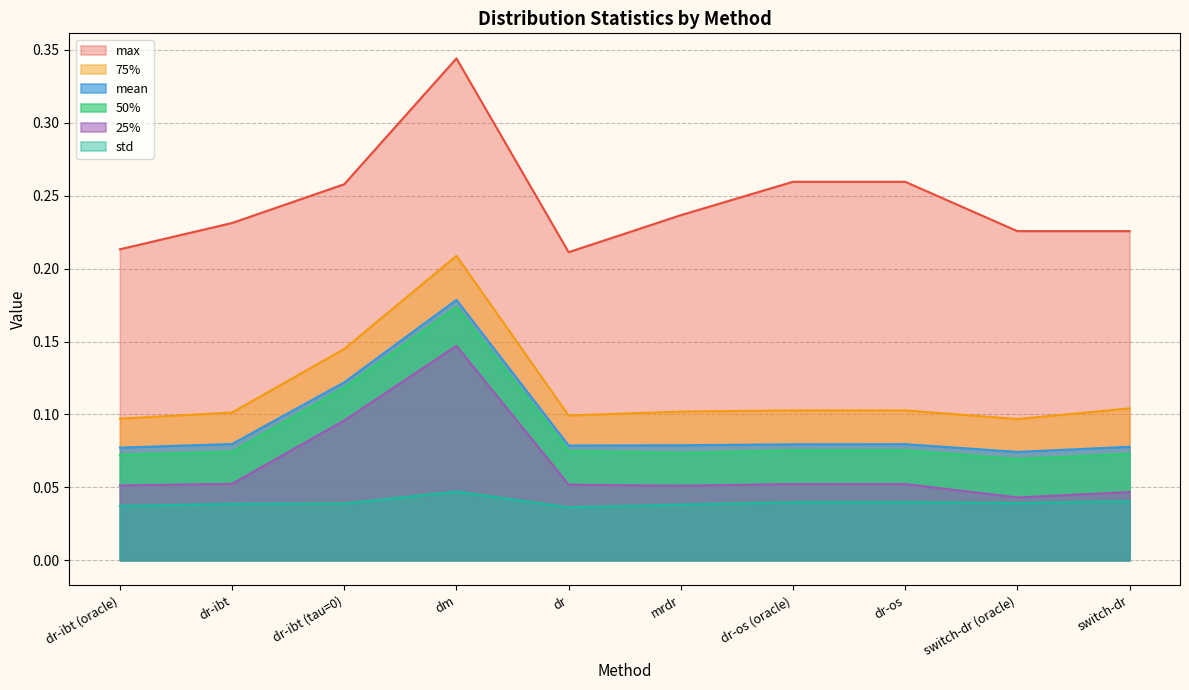

How many lines are shown in the chart?

6